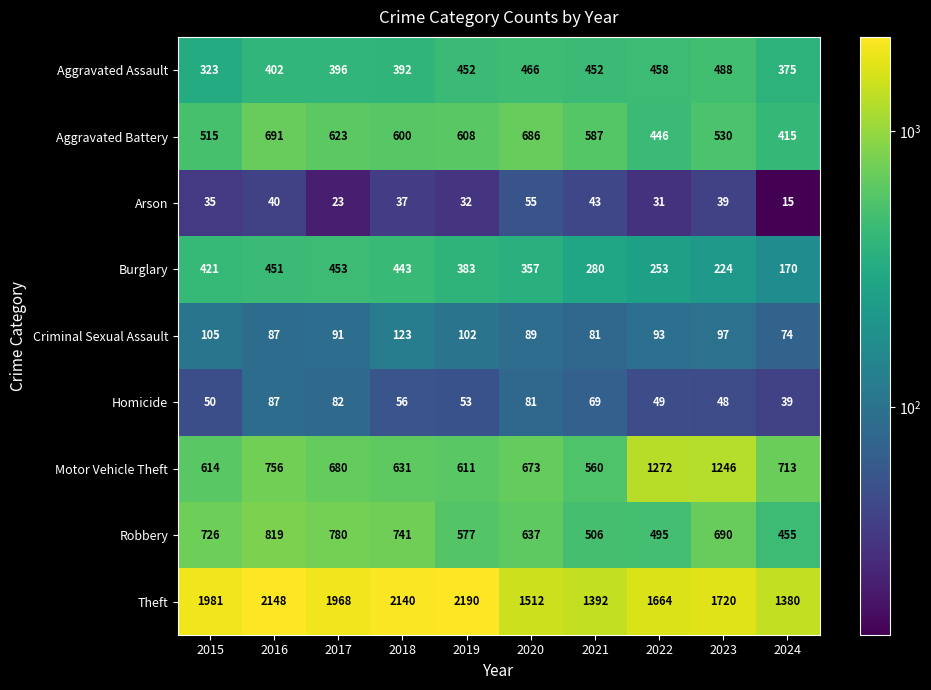

What is the maximum value for Robbery?

819